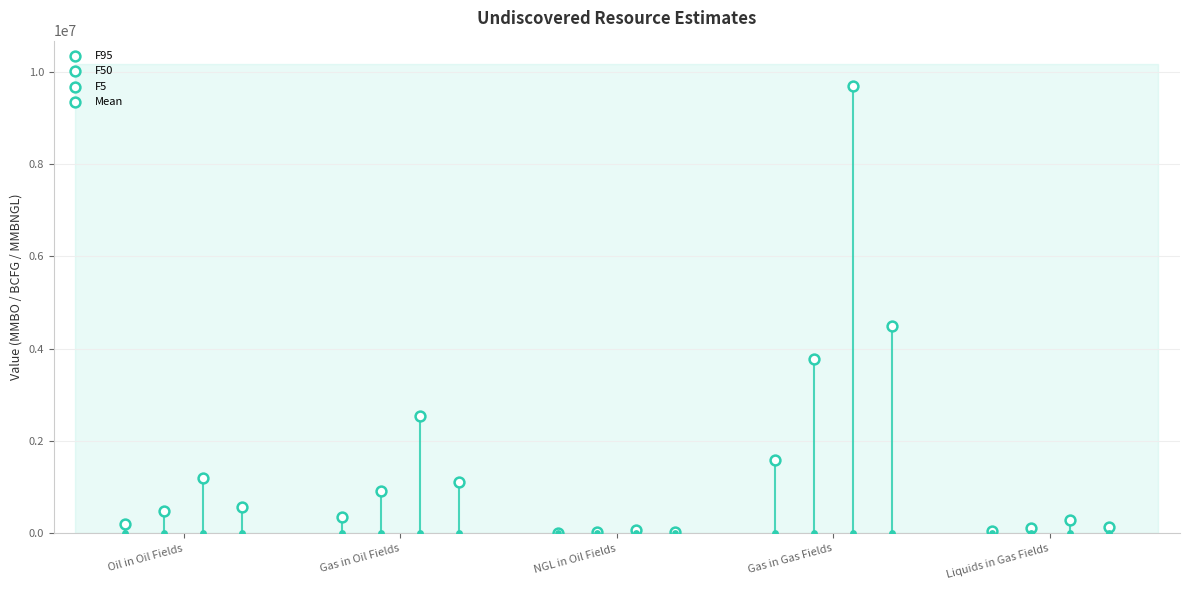

What are all the series names shown in the legend?

F95, F50, F5, Mean